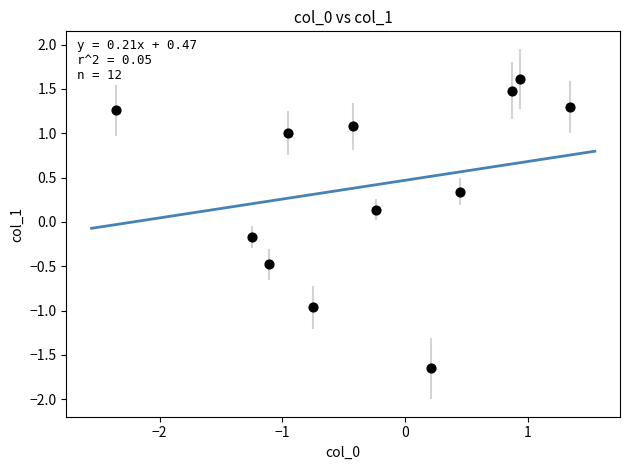

What is the range of X values (max minus min)?

3.7